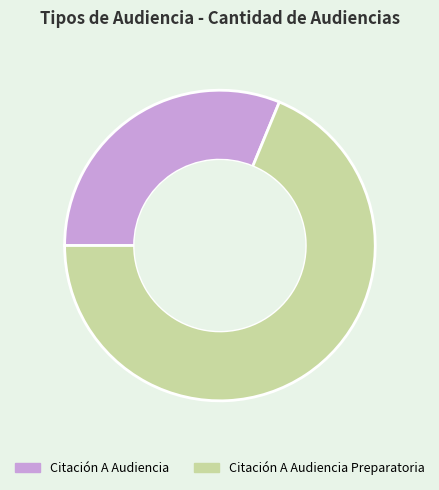

What is the majority slice?

Citación A Audiencia Preparatoria